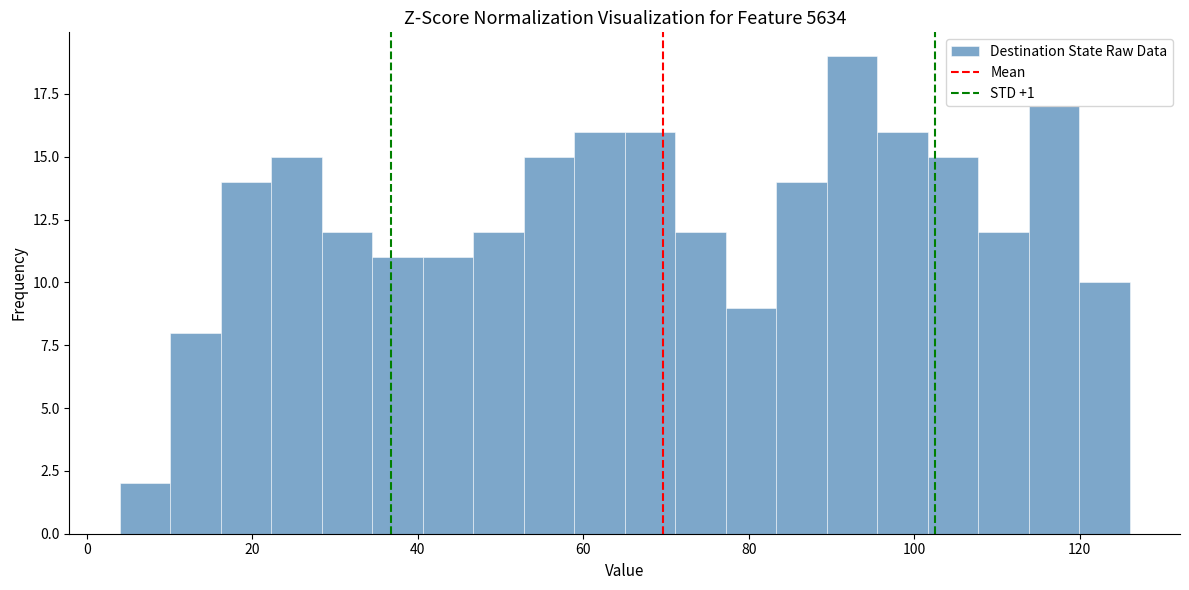

Around what value on the x-axis is the tallest bar? Give the approximate position of its centre, as read against the axis.

92